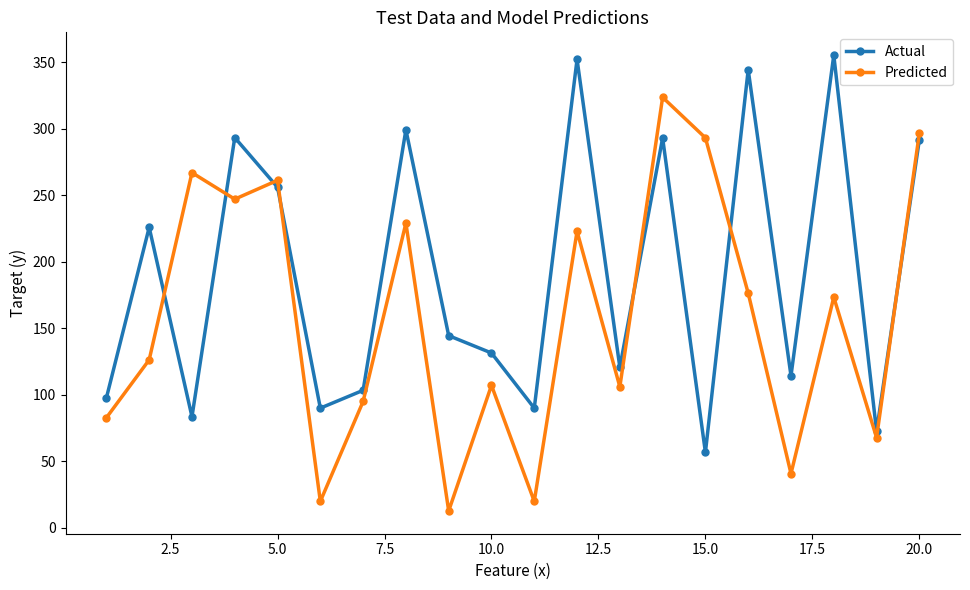

Which series has the largest total across all categories?

Actual